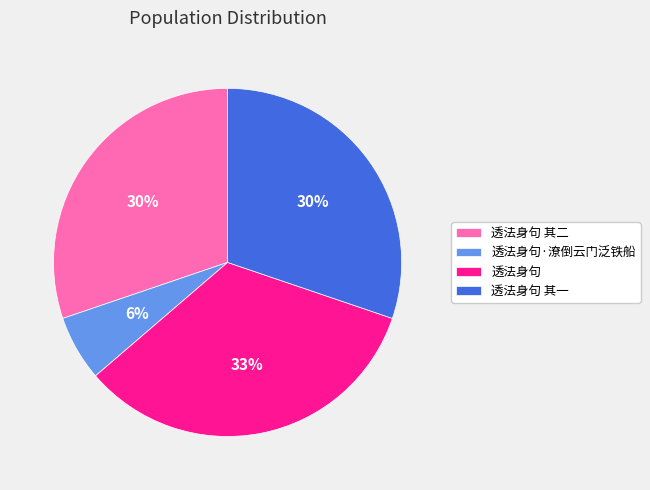

Do 透法身句 其一 and 透法身句 together represent more than half of the pie?

Yes